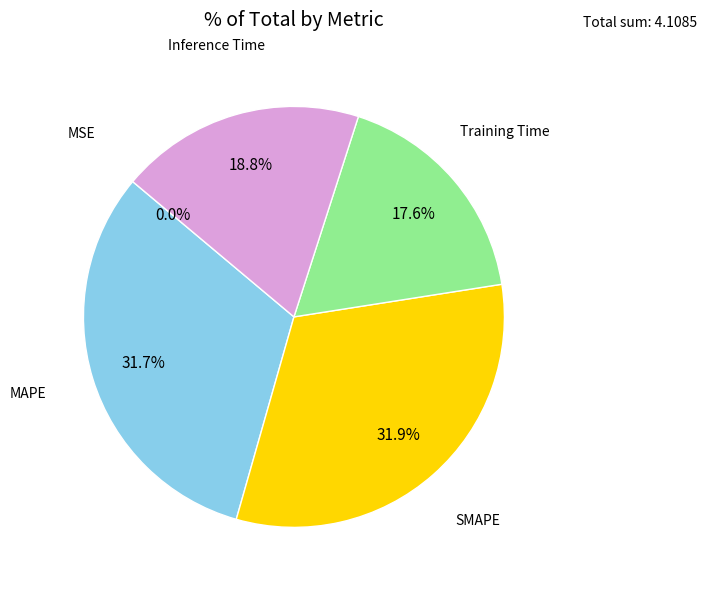

Does any single category account for the majority?

No